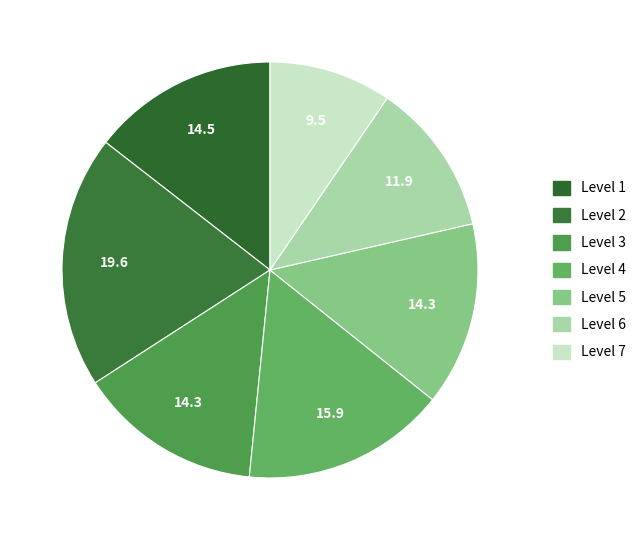

Which slice is the largest?

Level 2